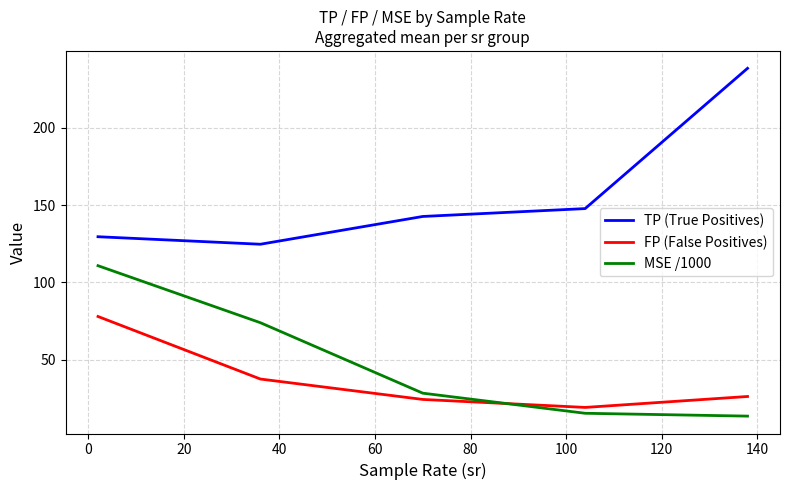

True or false: TP (True Positives) and MSE /1000 intersect in this chart.

False